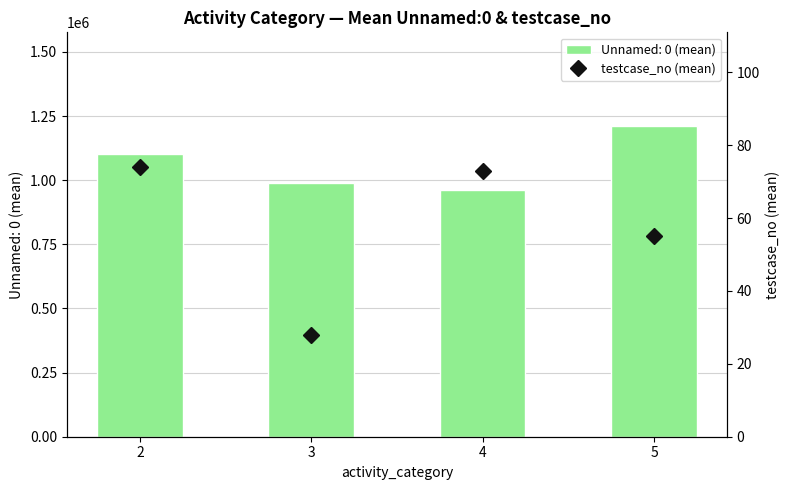

What is the change in value from 2 to 4?

-1